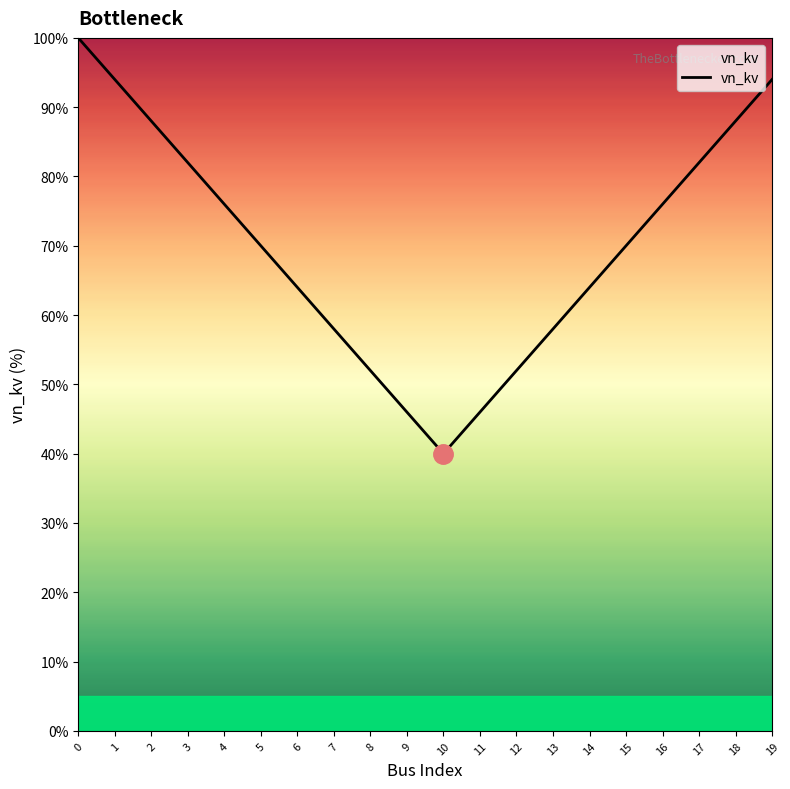

What is the change in value from 4 to 7?

-18